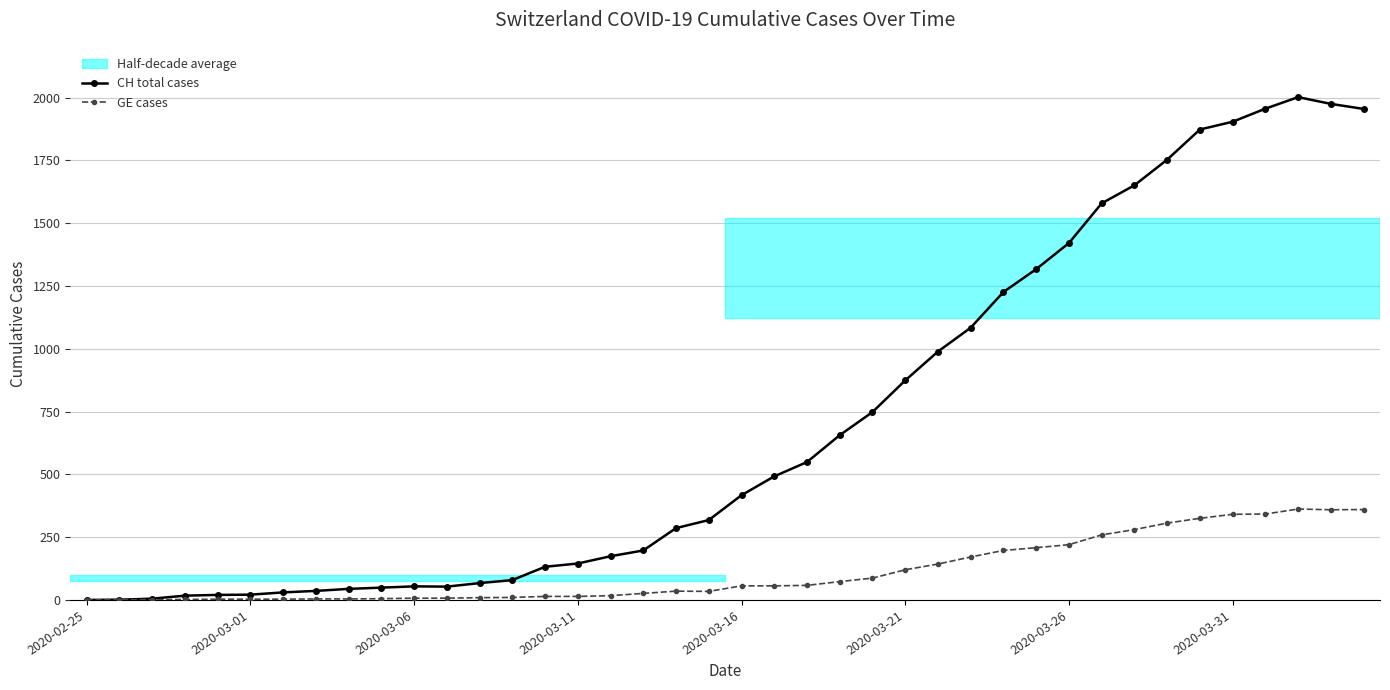

Which series has the largest range (max minus min)?

CH total cases